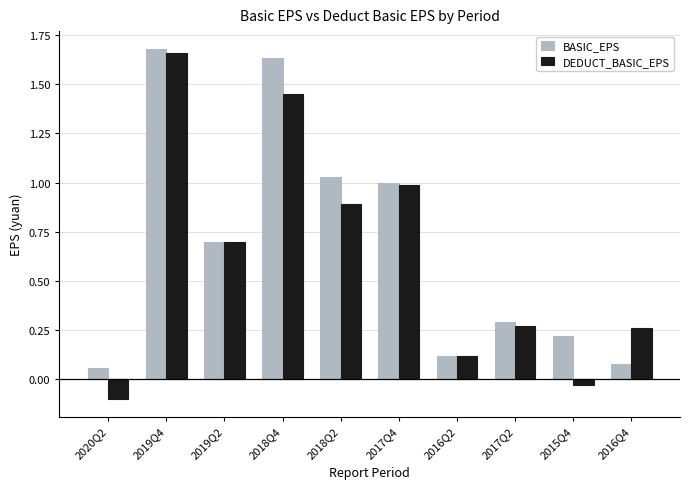

The value of DEDUCT_BASIC_EPS at 2017Q2 is 0.3. True or false?

True